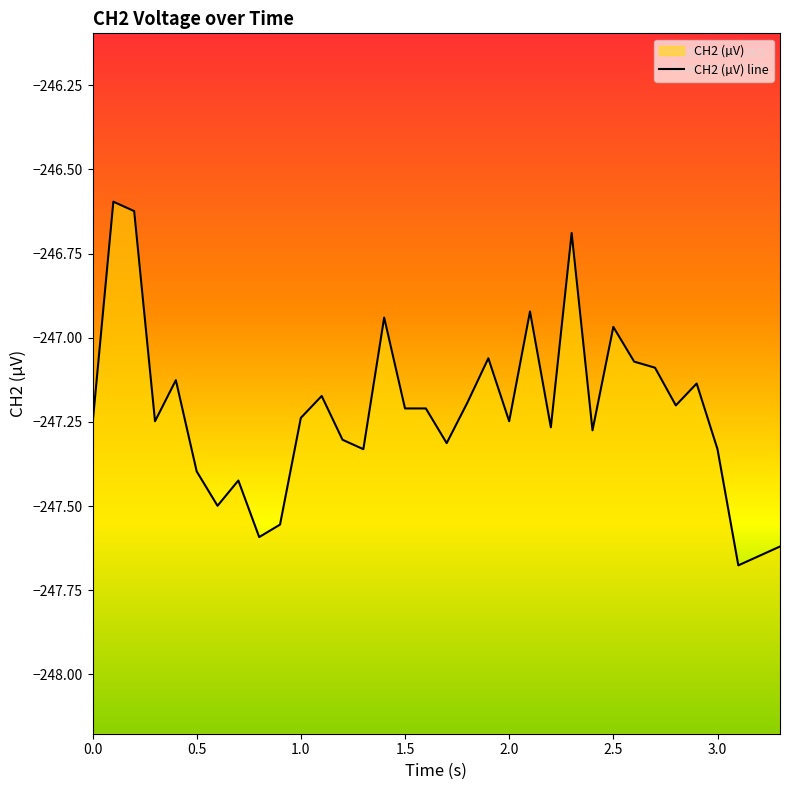

What is the smallest value displayed?

-247.7